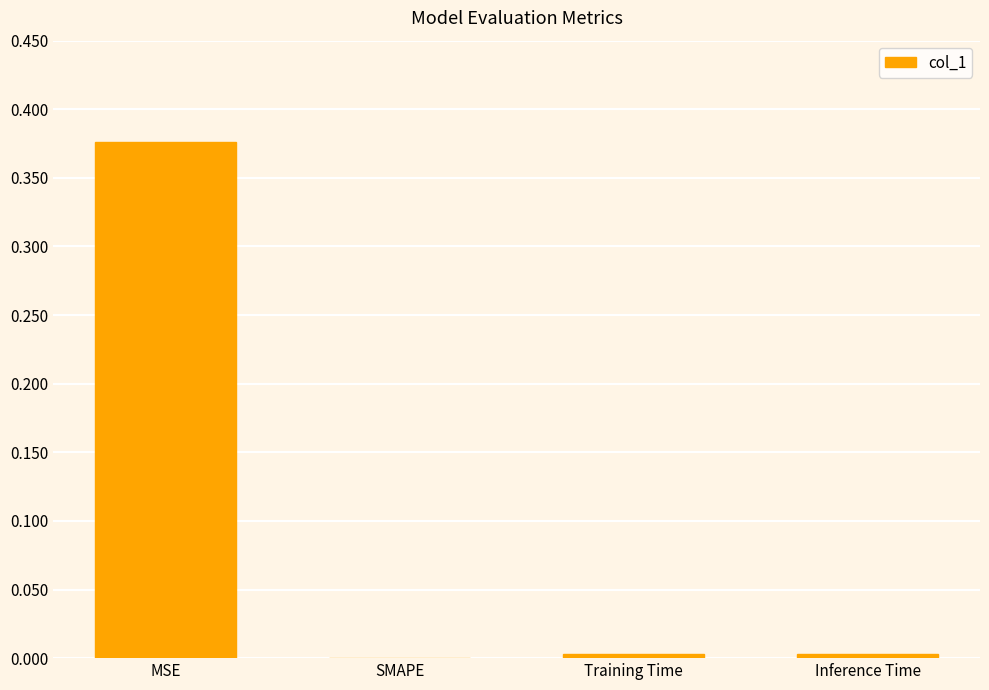

What is the change in value from MSE to SMAPE?

-0.4